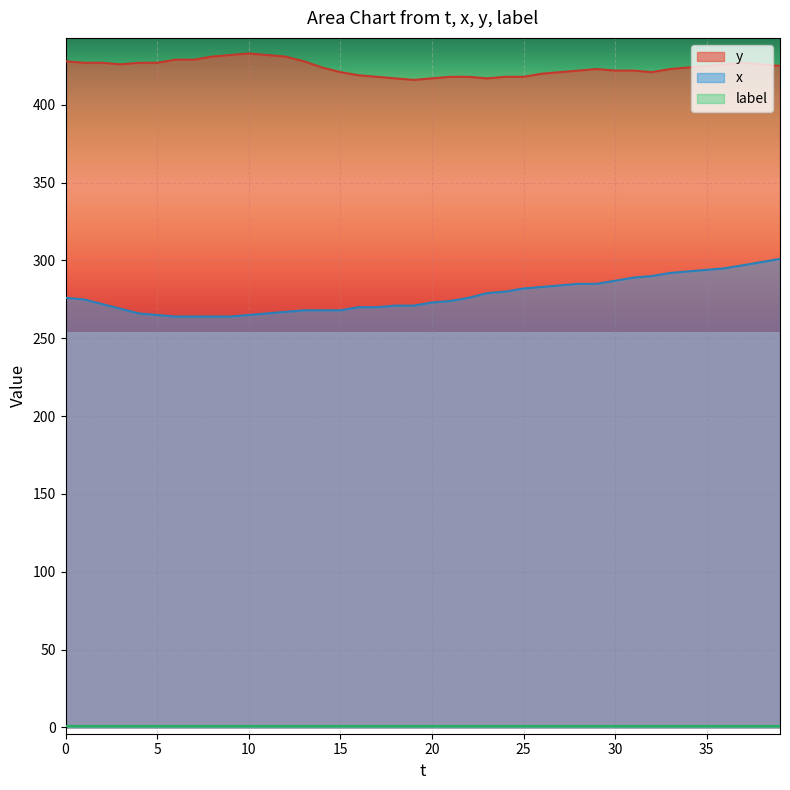

How many interior local valleys does the y series have?

4